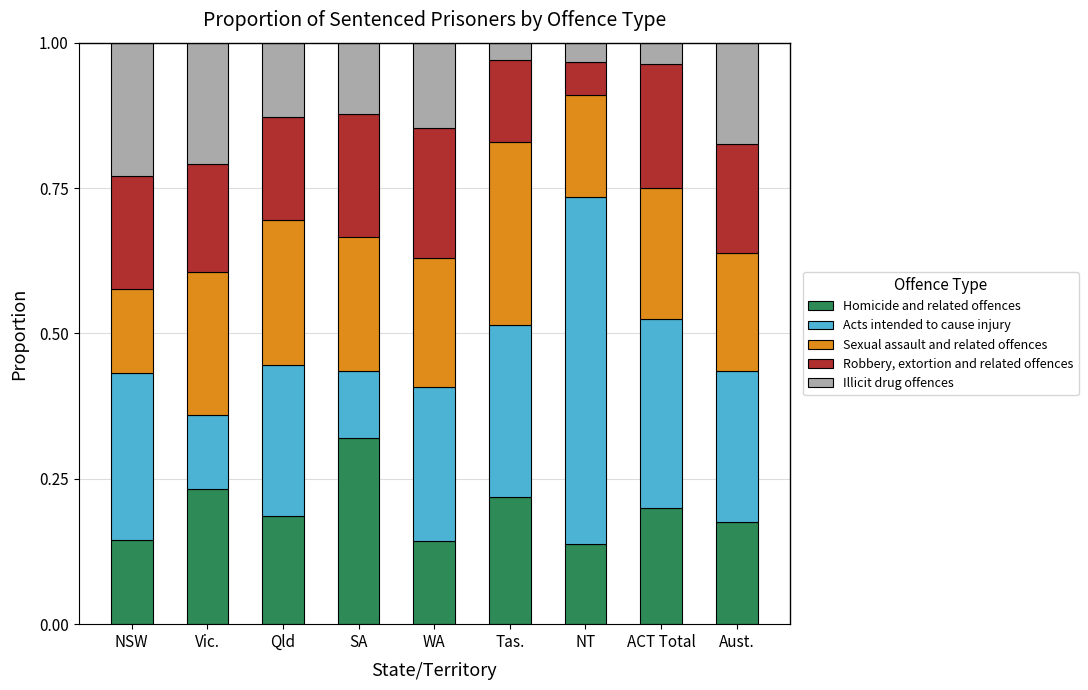

Are the bars horizontal?

No